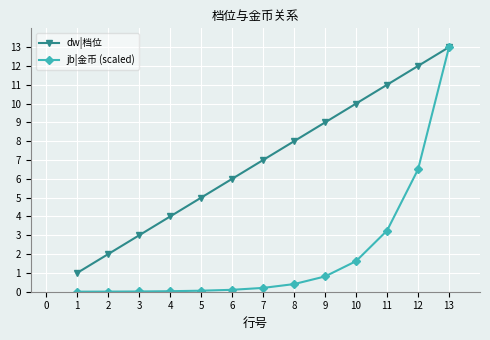

At 6, list the series in order from largest to smallest.

dw|档位, jb|金币 (scaled)